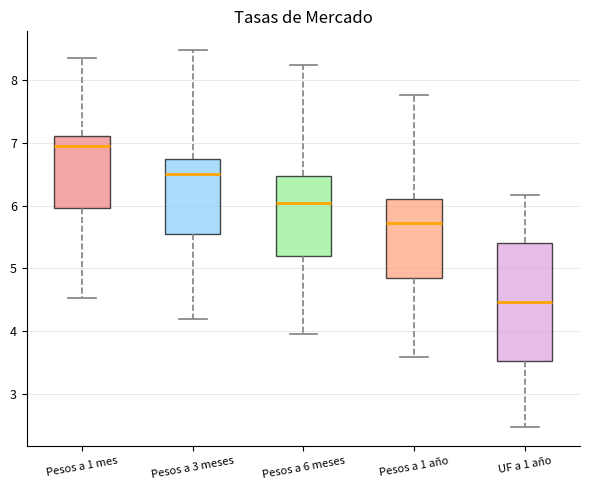

Comparing the boxes themselves (not the whiskers), which one is the tallest?

UF a 1 año